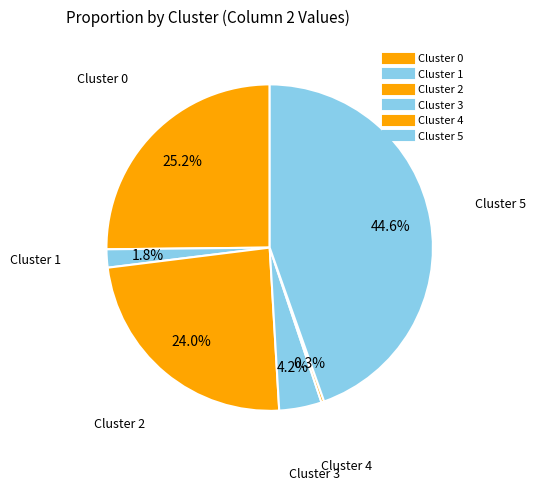

To the nearest percent, what is the average slice percentage?

17%